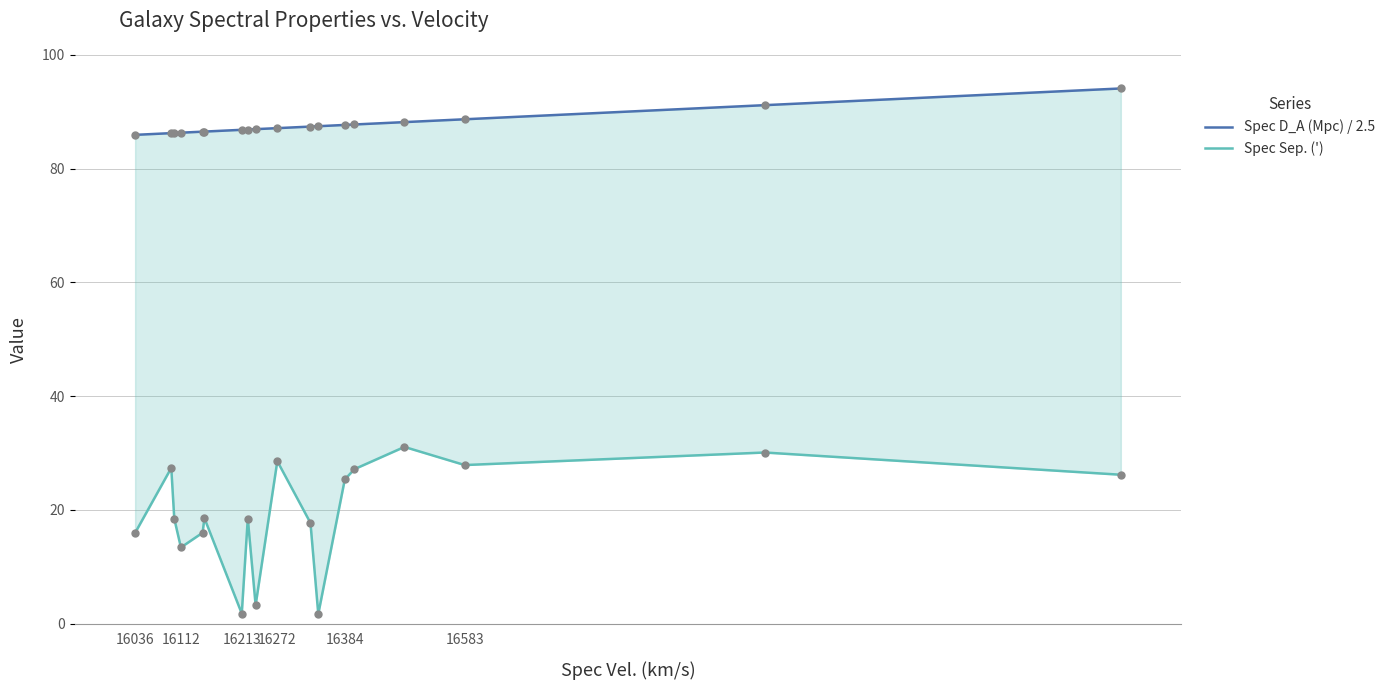

What are all the series names shown in the legend?

Spec D_A (Mpc) / 2.5, Spec Sep. (')